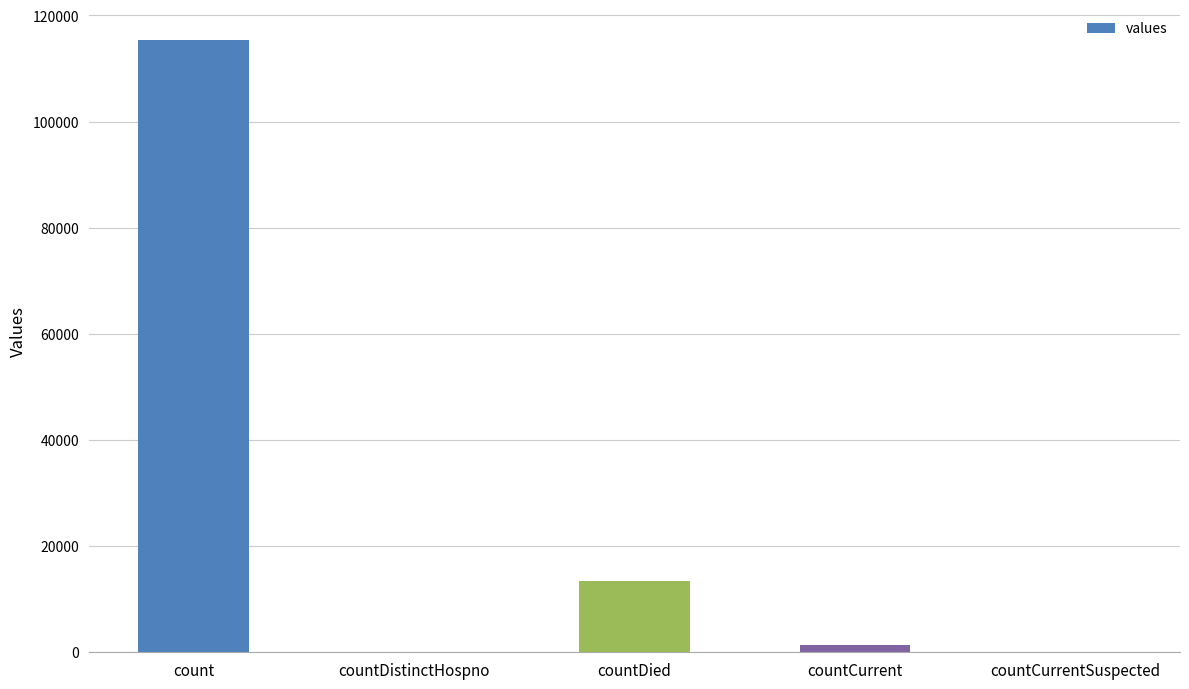

At which category does the chart reach its peak across all series?

count